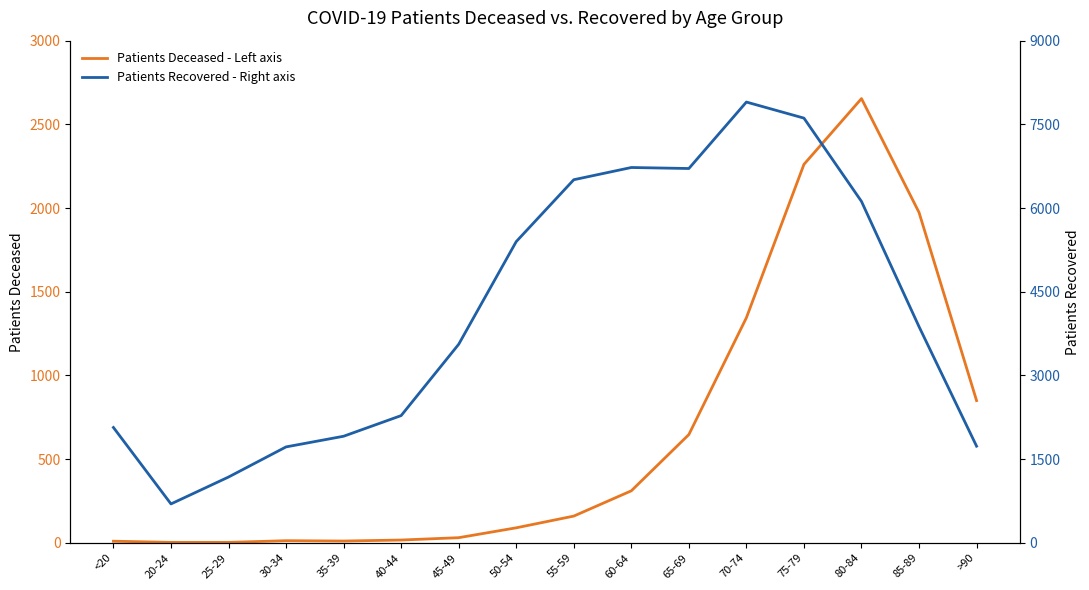

Which category has the highest value across all series?

70-74